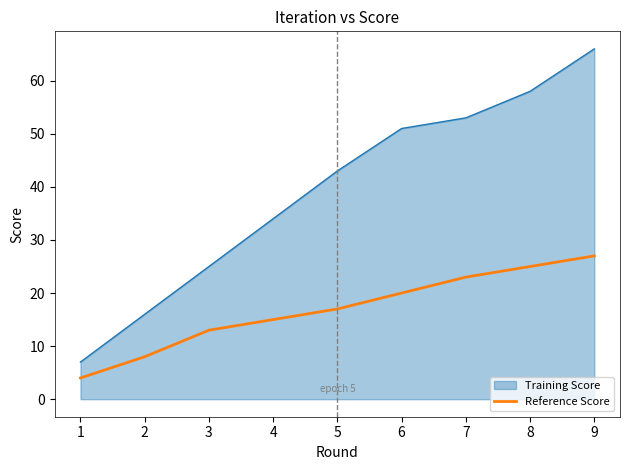

List the series in order of their overall mean, highest first.

Training Score, Reference Score